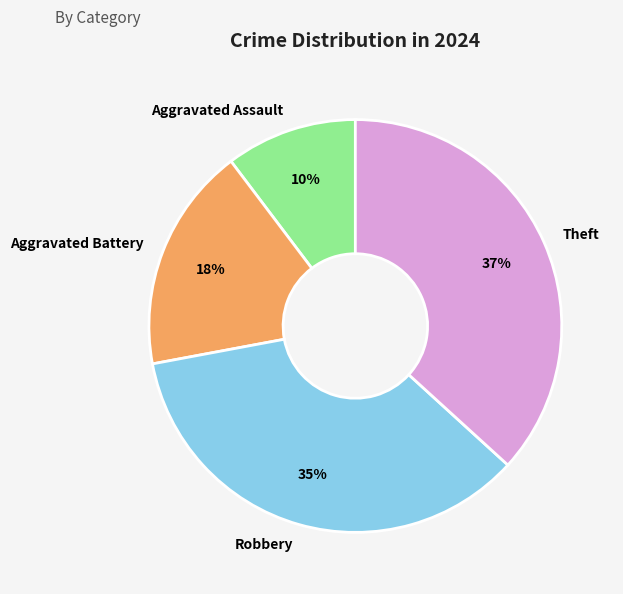

Approximately how many times larger is the value at Aggravated Battery compared to Robbery?

0.5